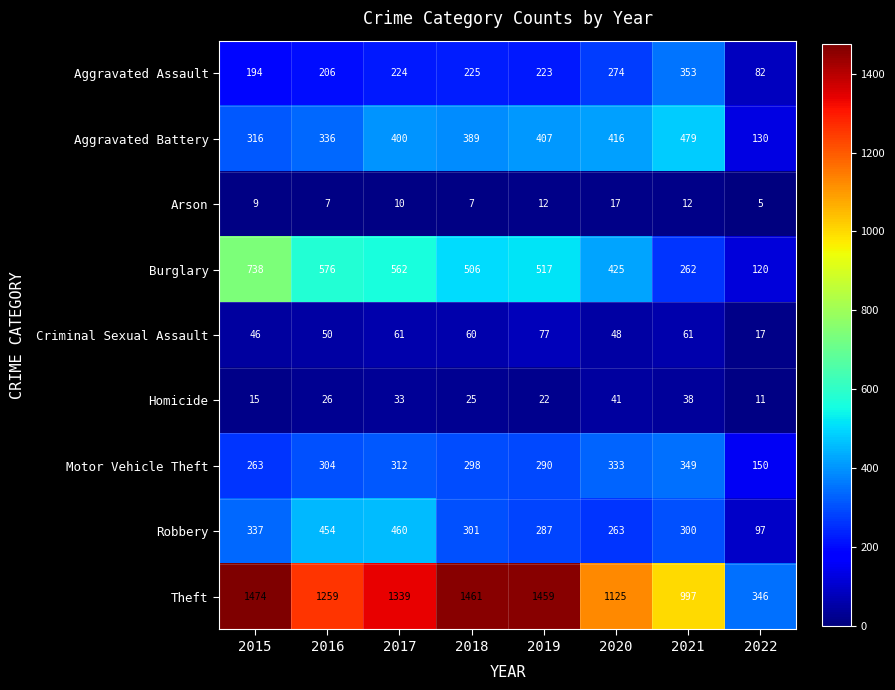

Read the Arson value at 2018.

7